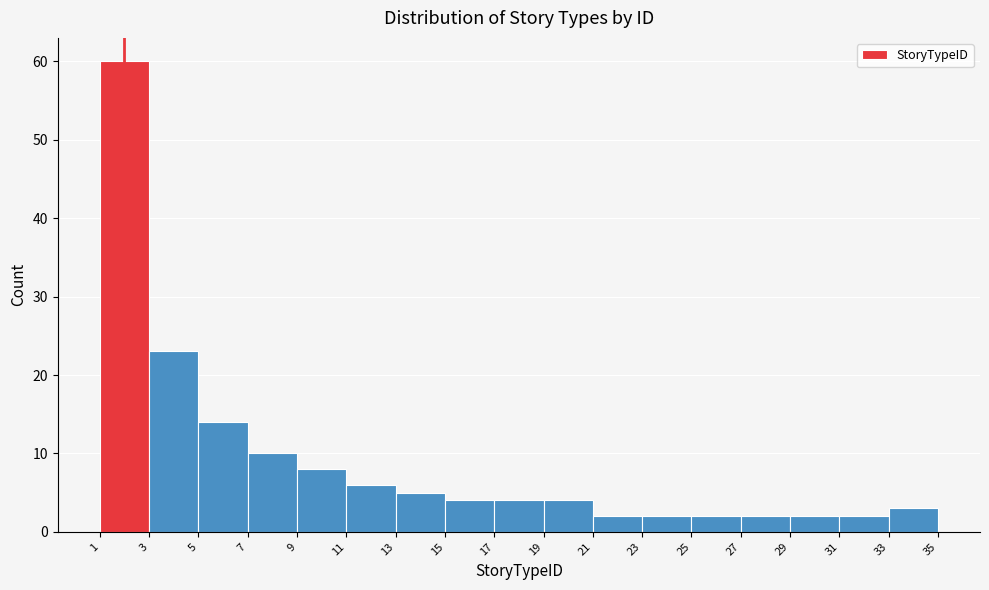

Reading left to right, transcribe this chart: for each bar, give the range it covers on the x-axis and its height. The values are not printed on the chart, so give them approximately, as read against the axis.

1 to 3: 60
3 to 5: 23
5 to 7: 14
7 to 9: 10
9 to 11: 8
11 to 13: 6
13 to 15: 5
15 to 17: 4
17 to 19: 4
19 to 21: 4
21 to 23: 2
23 to 25: 2
25 to 27: 2
27 to 29: 2
29 to 31: 2
31 to 33: 2
33 to 35: 3